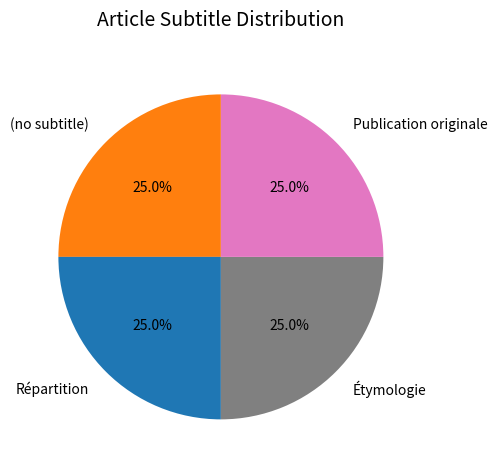

What is the ratio of the value at Publication originale to the value at Répartition?

1.0